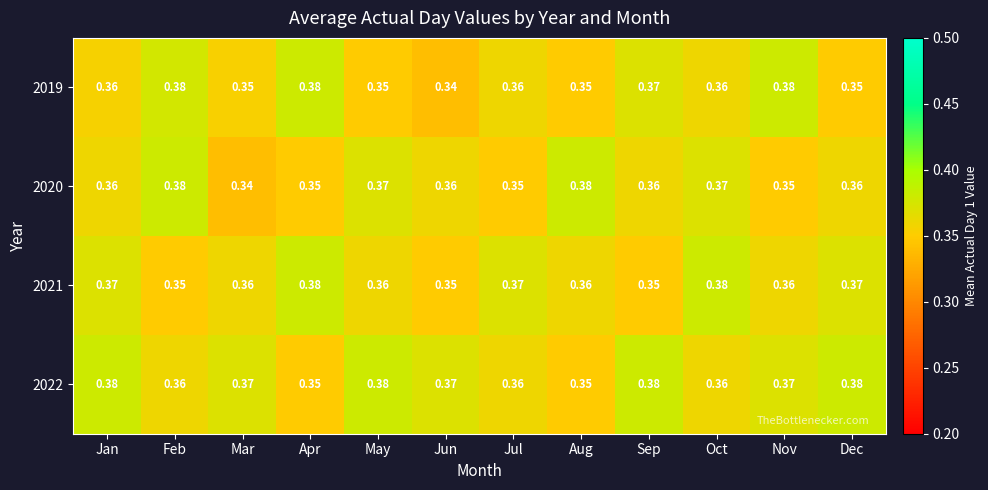

Which series changed the most between May and Aug?

2022